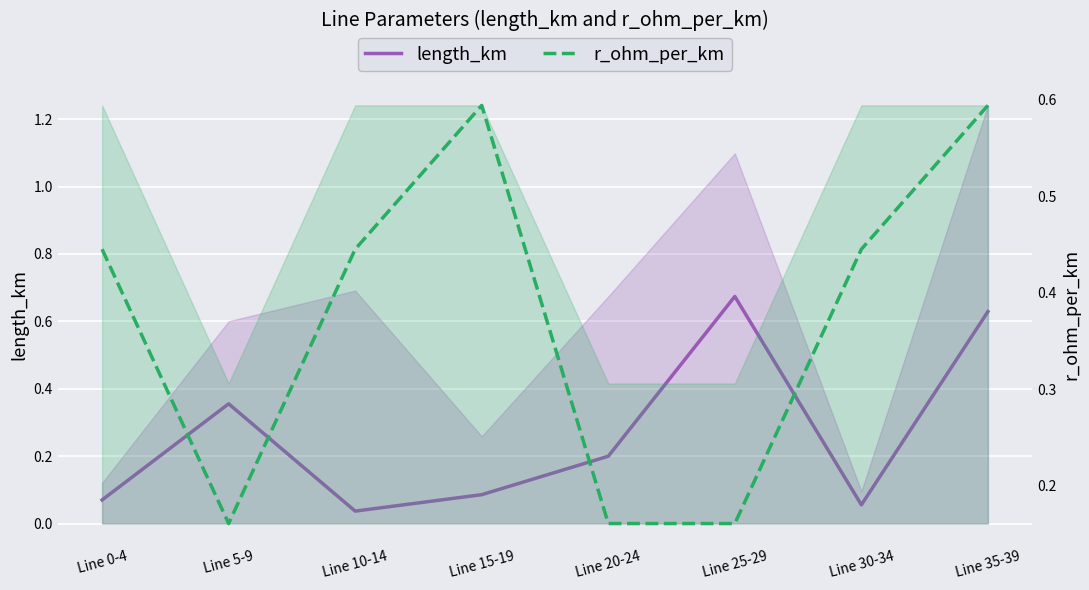

Reading left to right, transcribe all the data shown in this chart.

length_km: 0.1	0.4	0.0	0.1	0.2	0.7	0.1	0.6
r_ohm_per_km: 0.4	0.2	0.4	0.6	0.2	0.2	0.4	0.6